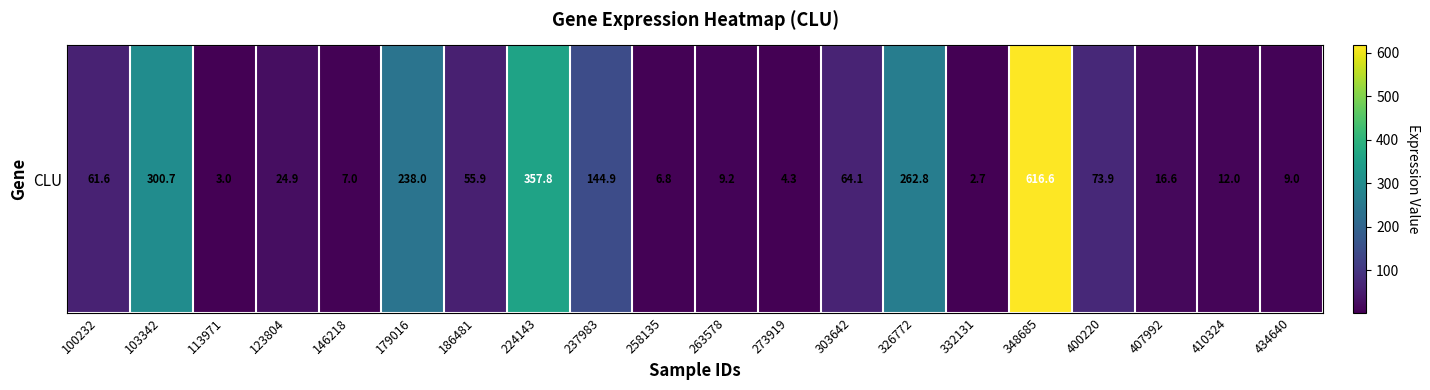

How many values exceed 55?

10